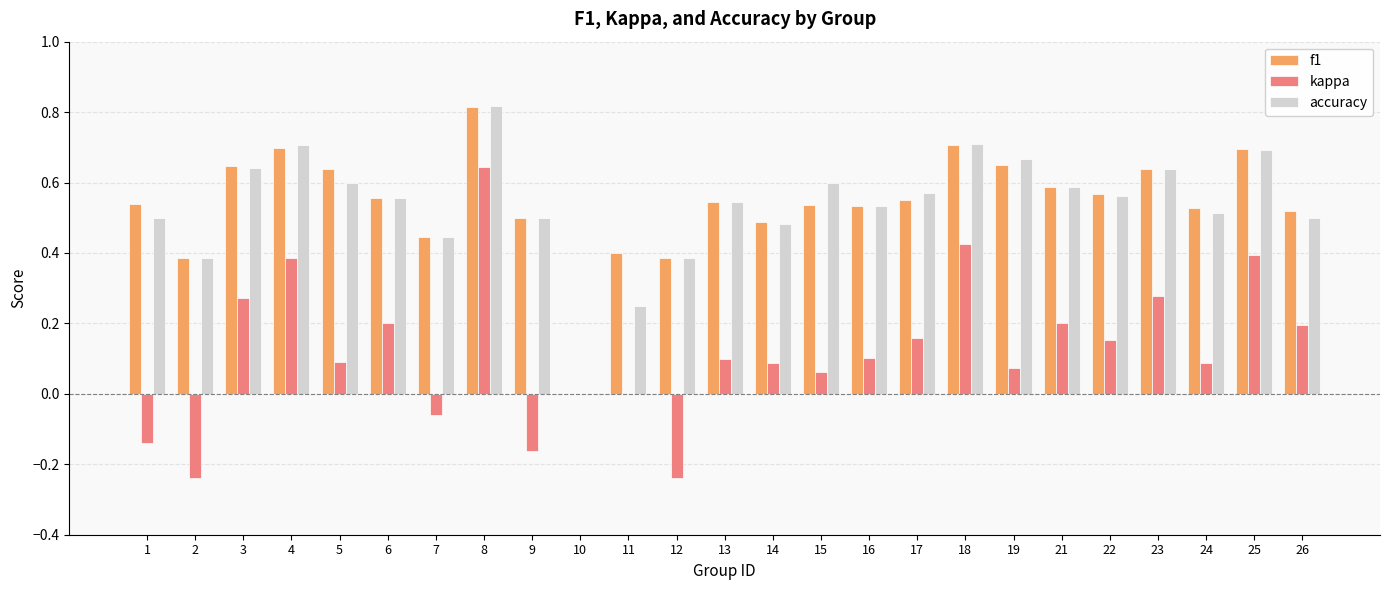

What is the sum of the accuracy values at 17 and 19?

1.2